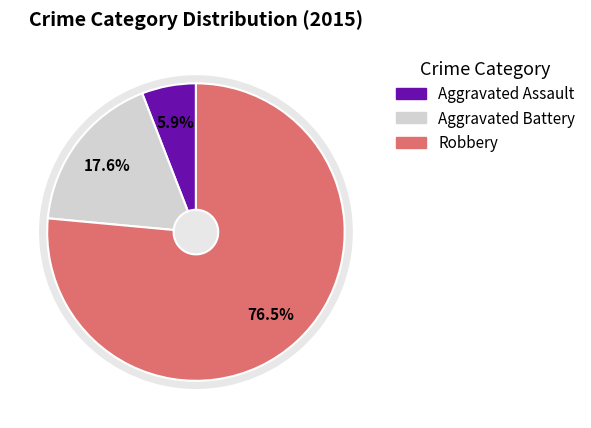

How many segments does this pie chart have?

3